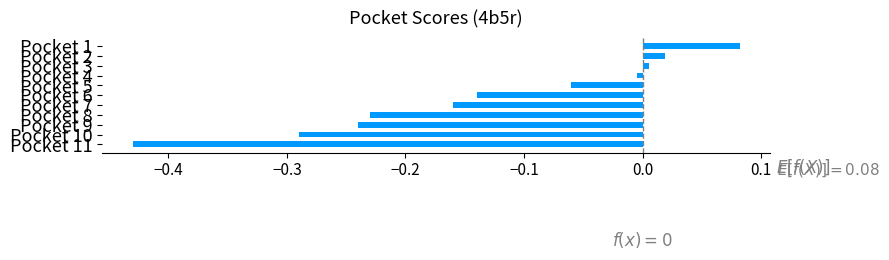

What is the sum of all values?

-1.4